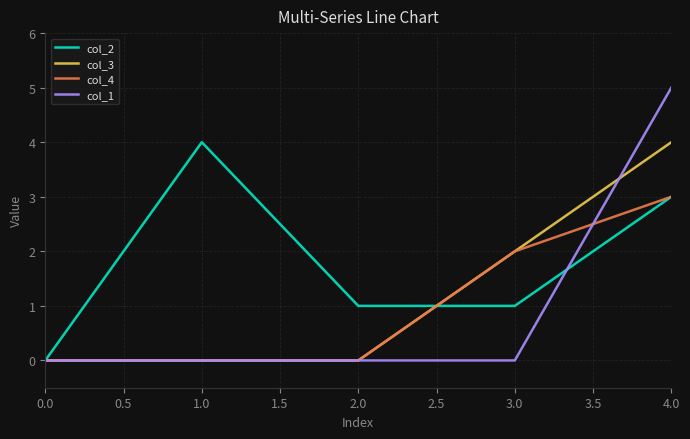

The col_2 series shows 1 at 1.0. True or false?

False